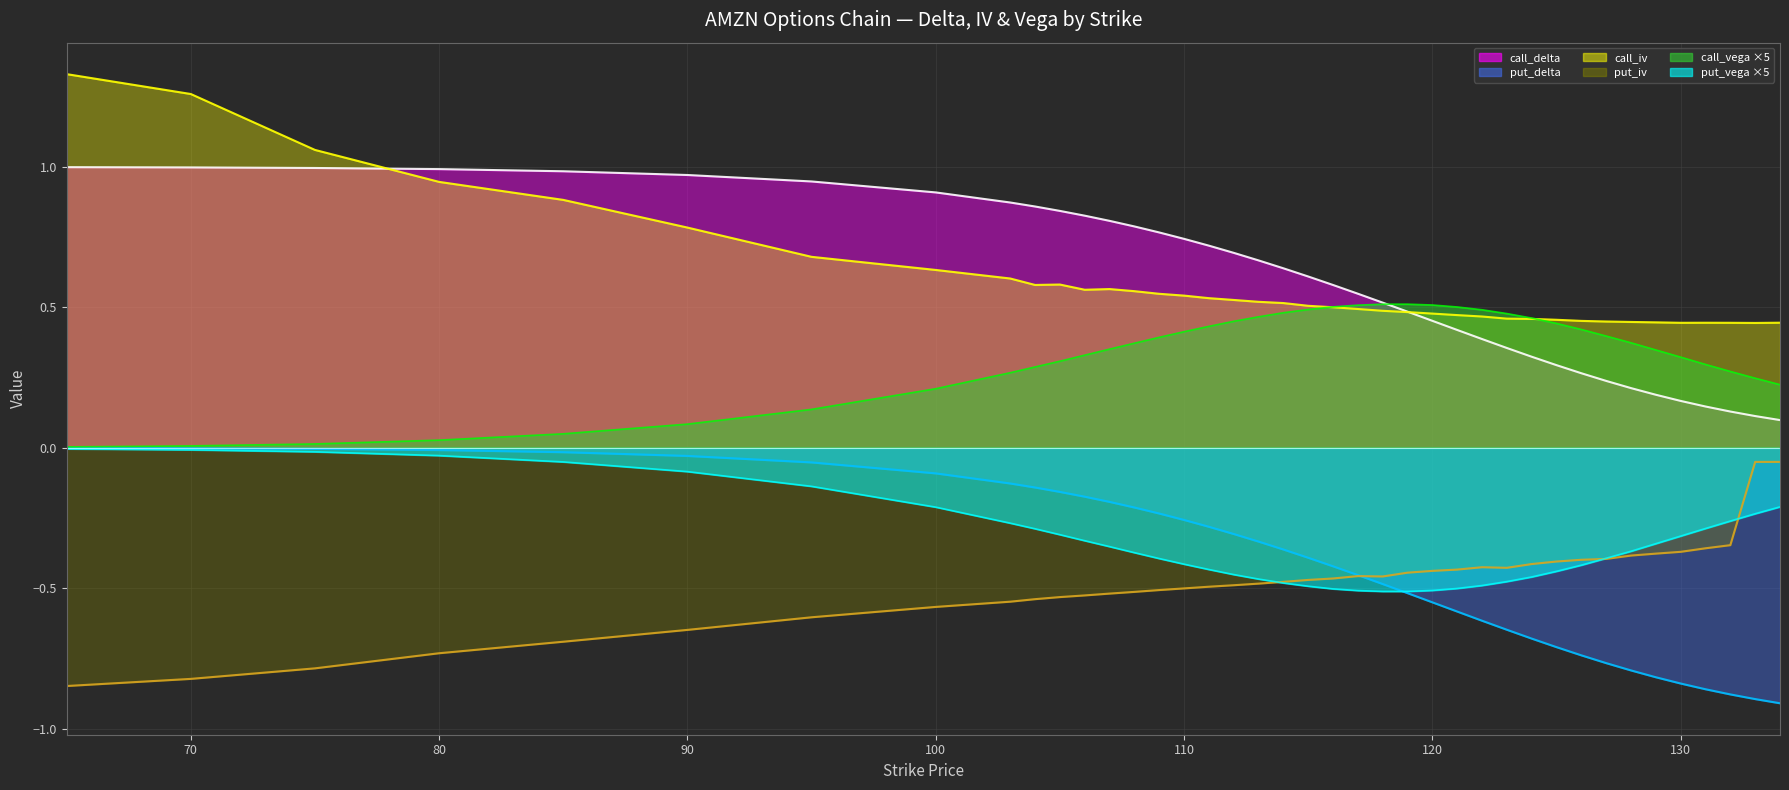

How many distinct data groups are displayed?

6